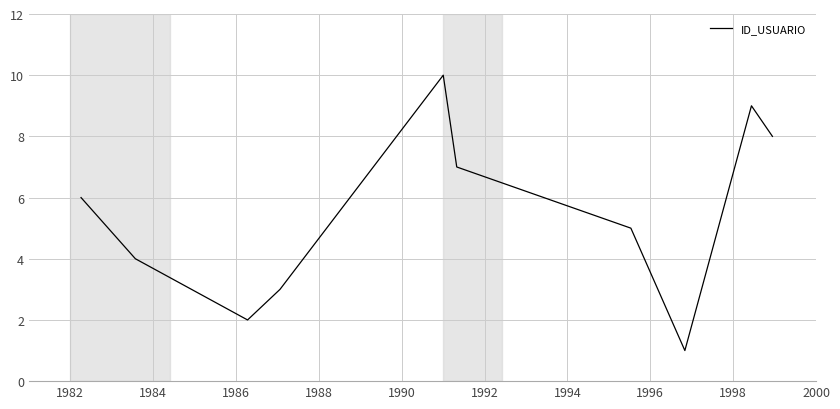

What is the difference between the maximum and minimum values?

9